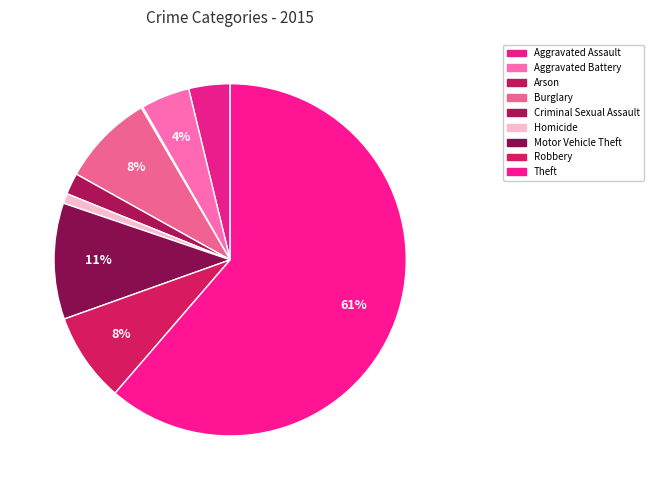

Which slice is the largest?

Theft